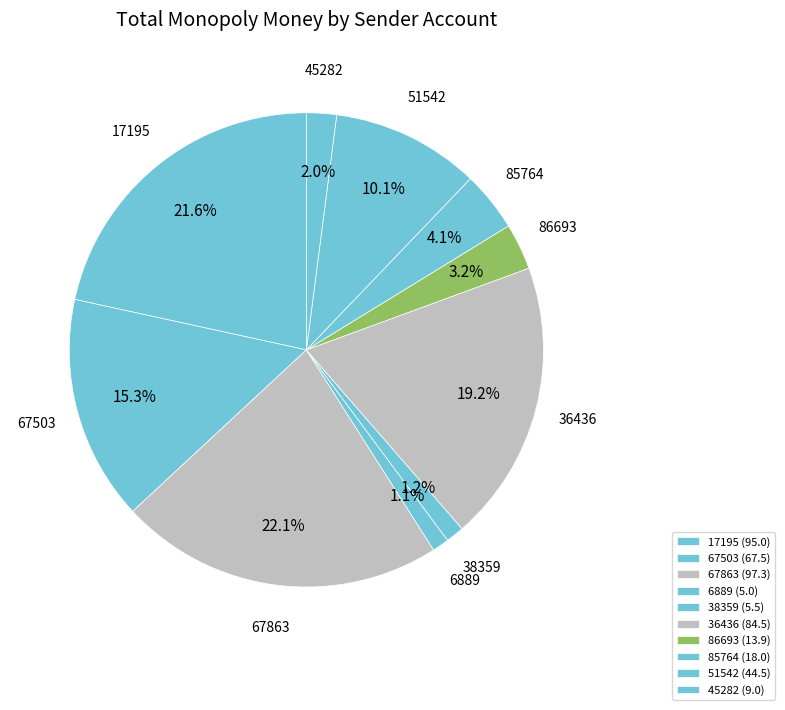

Combined, do 36436 and 6889 account for over 50%?

No